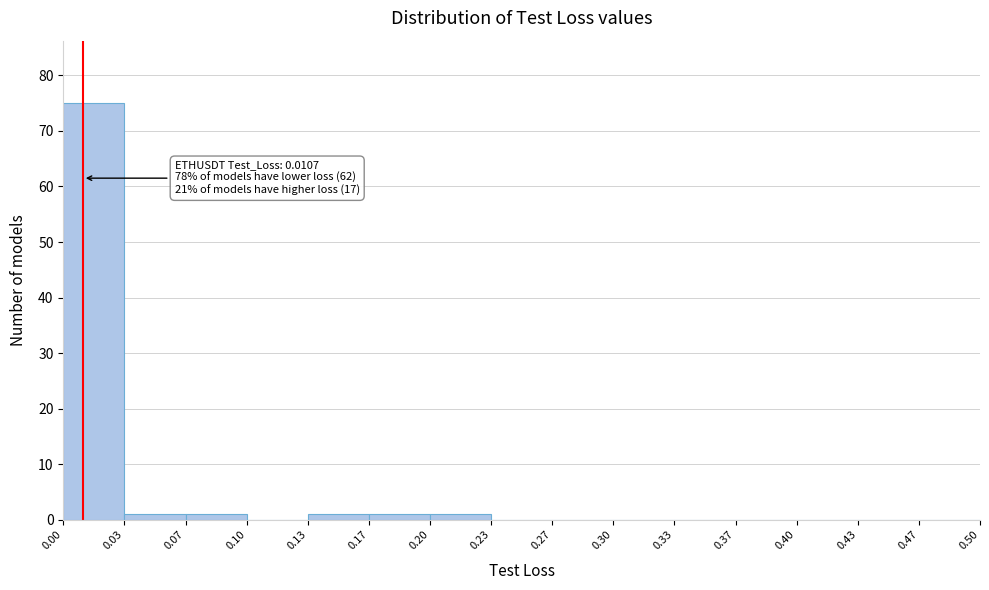

Which range on the x-axis has the tallest bar?

0.00 to 0.03